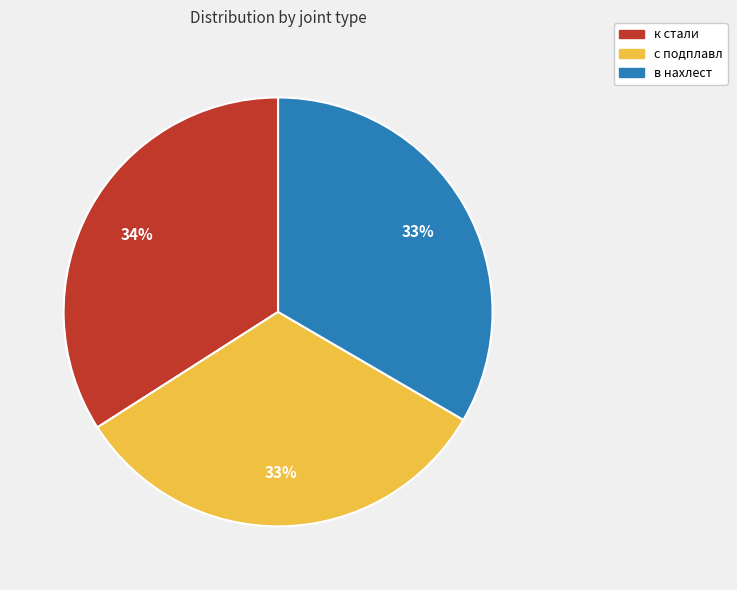

What is the ratio of the value at с подплавл to the value at к стали?

1.0